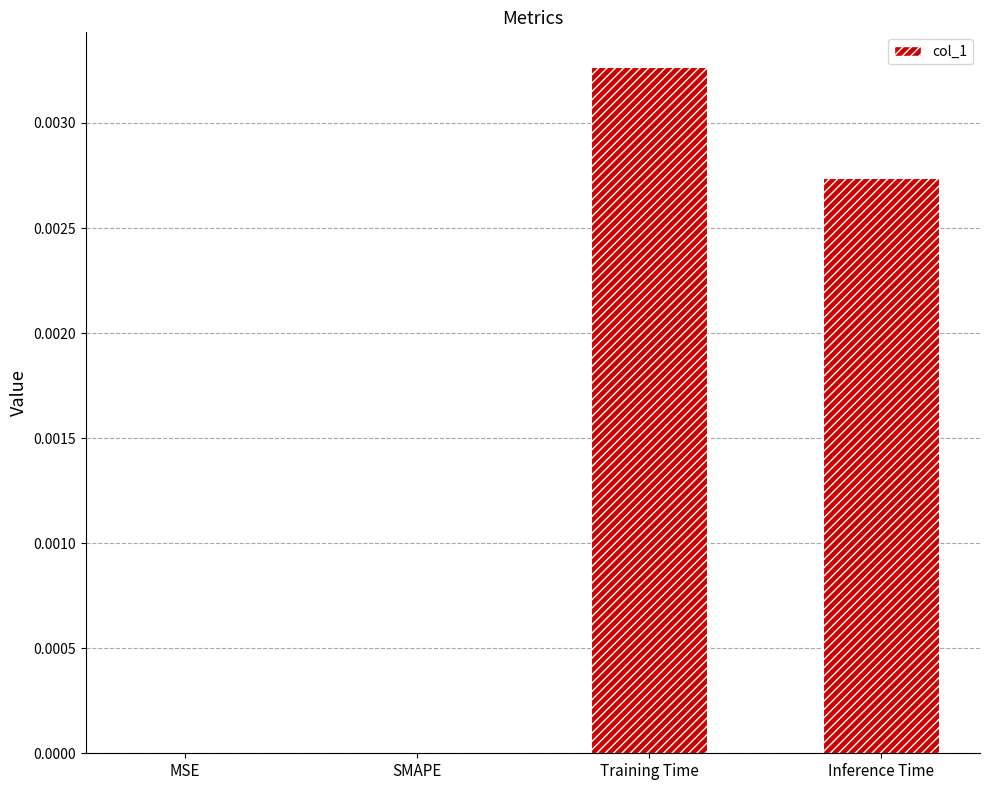

Which label corresponds to the largest value in the chart?

Training Time